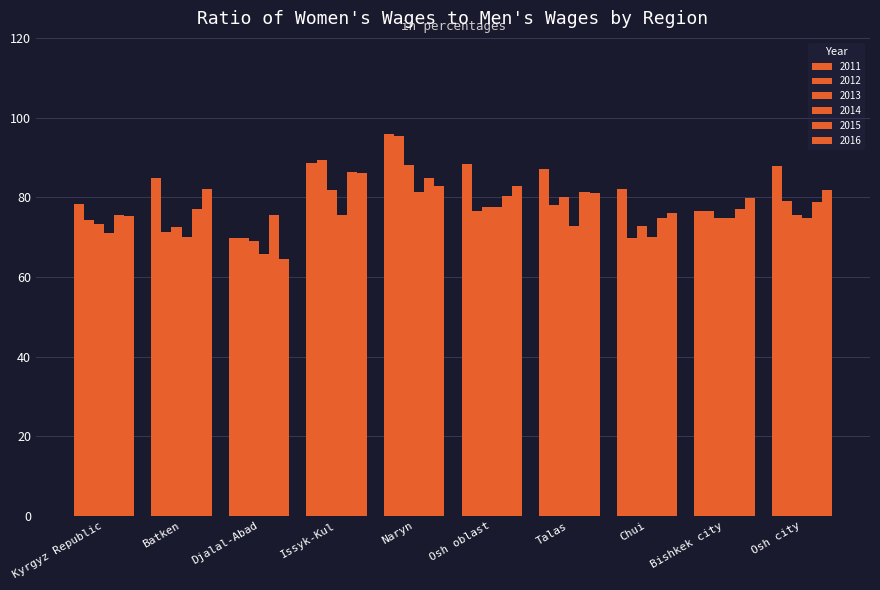

How many data points in 2011 are above 87?

5